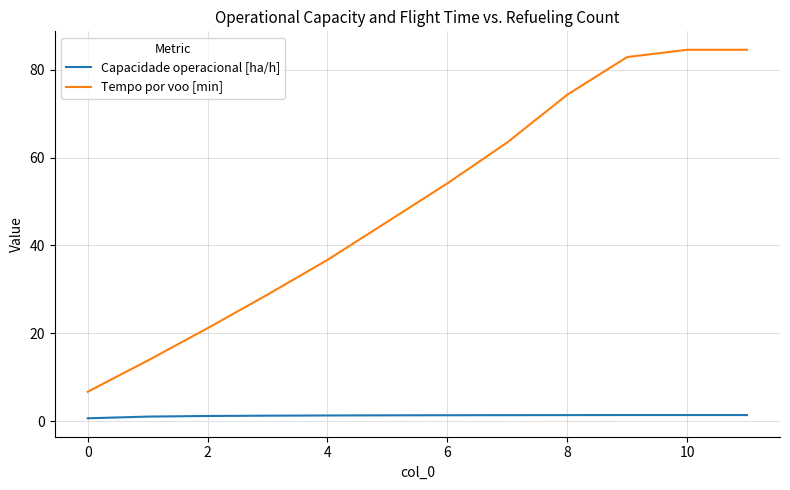

What are all the series names shown in the legend?

Capacidade operacional [ha/h], Tempo por voo [min]